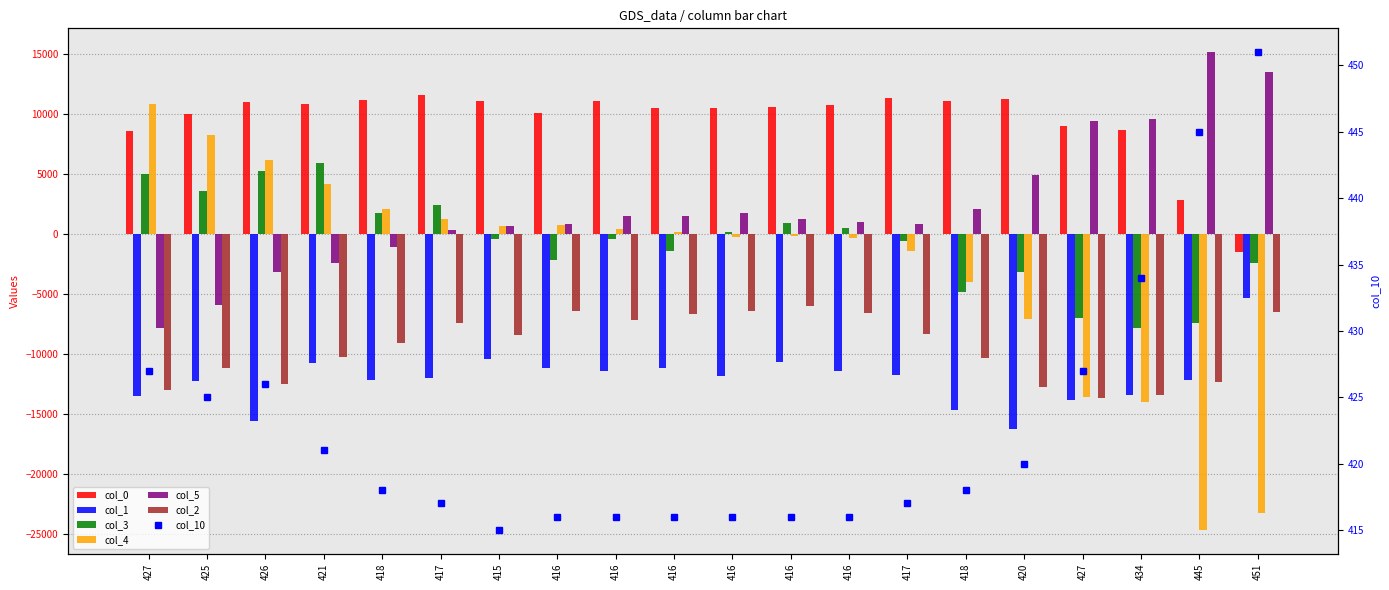

How many distinct data groups are displayed?

6